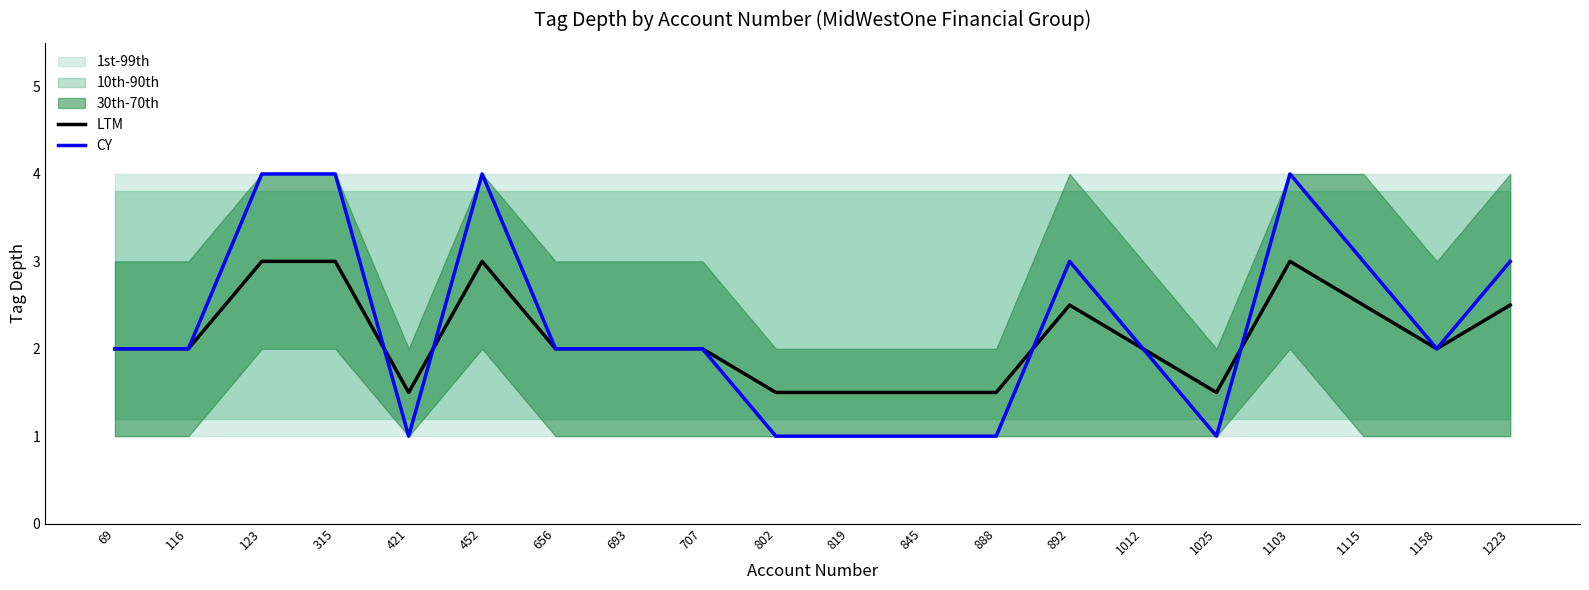

Which series changed the most between 315 and 1223?

CY